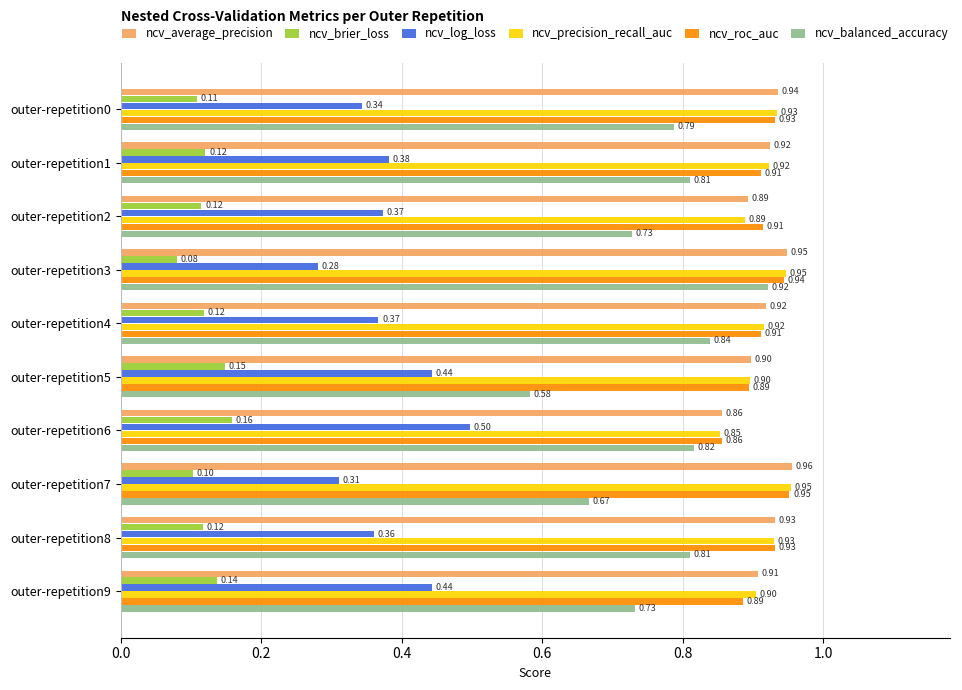

Is the value of ncv_log_loss at outer-repetition3 greater than the value of ncv_roc_auc at outer-repetition2?

No